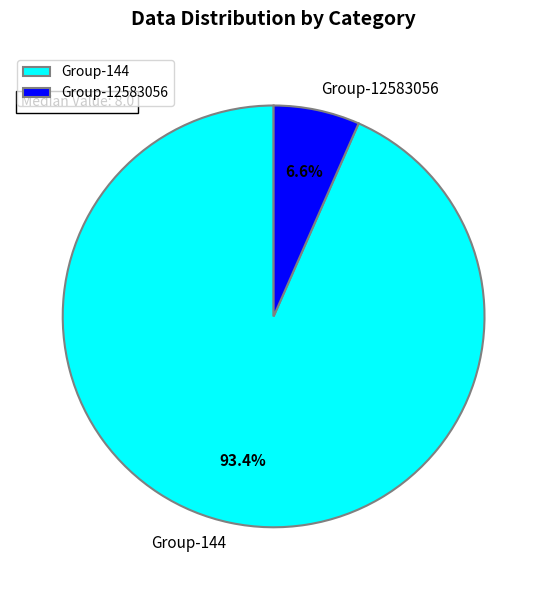

To the nearest percent, what is the average slice percentage?

50%